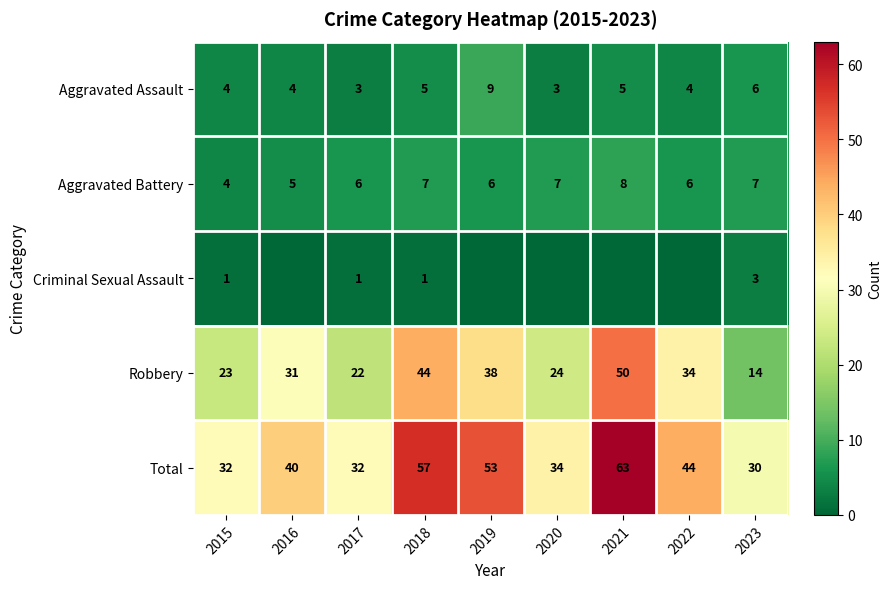

Rank the categories by Robbery value from lowest to highest.

2023, 2017, 2015, 2020, 2016, 2022, 2019, 2018, 2021